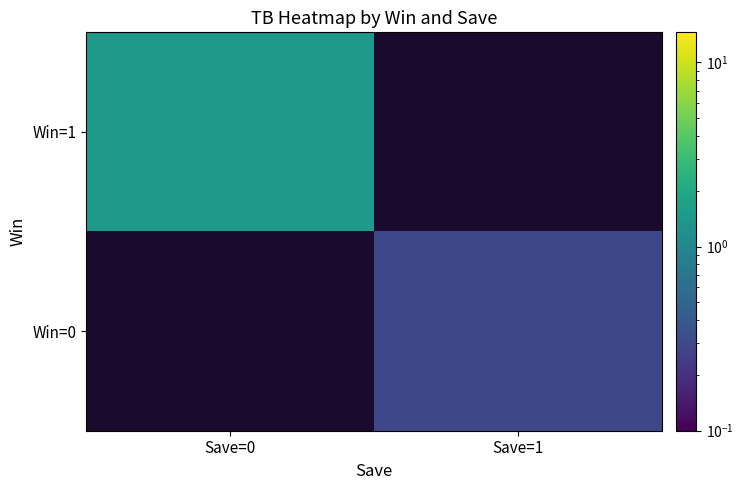

List the series in order of their peak value, lowest first.

Win=1, Win=0